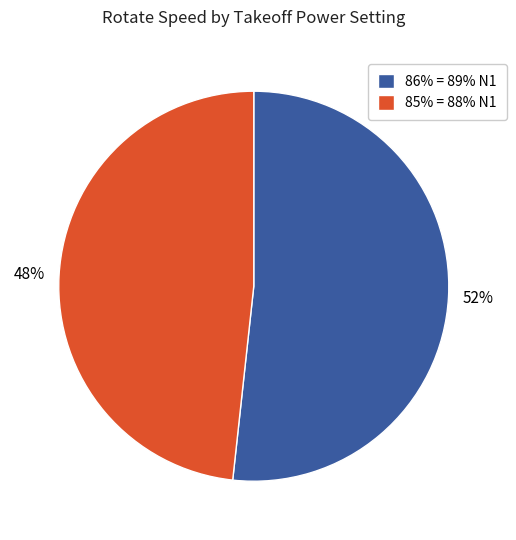

To the nearest percent, what percentage of the pie is 85% = 88% N1?

48%